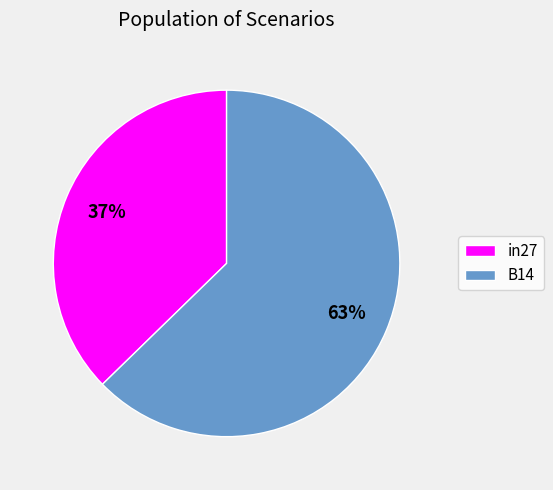

Does in27 account for over 50% of the chart?

No